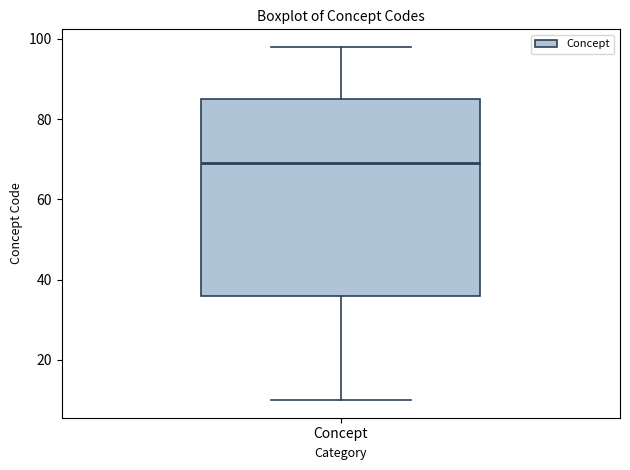

Read this box plot against the y-axis: the position of the median line, the range covered by the box, and the ends of both whiskers. The values are not printed on the chart, so give them approximately, as read against the axis.

median 70, box 36 to 86, whiskers 10 to 98